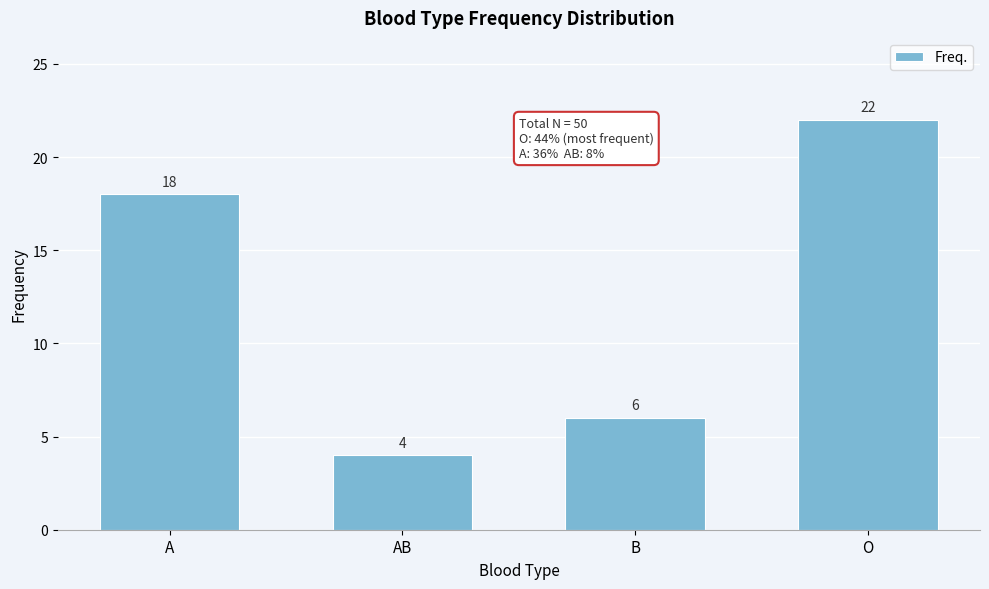

Reading left to right, what are all the values shown in this chart?

A=18	AB=4	B=6	O=22